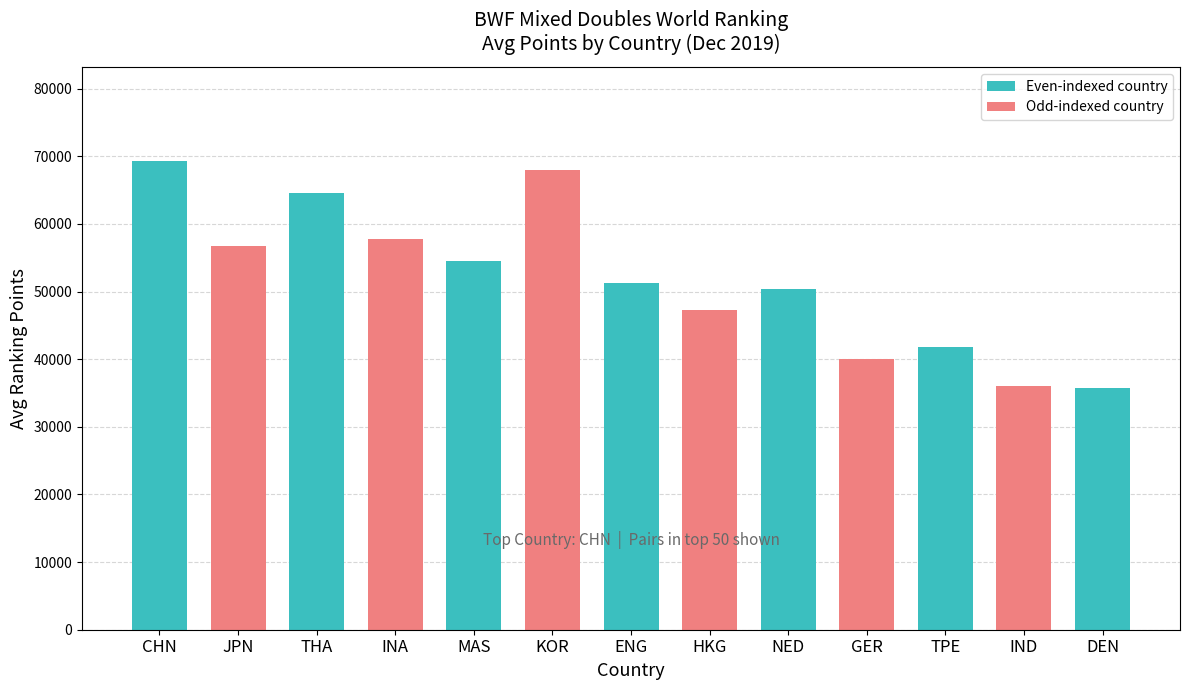

What is the label of the 1st bar from the left?

CHN